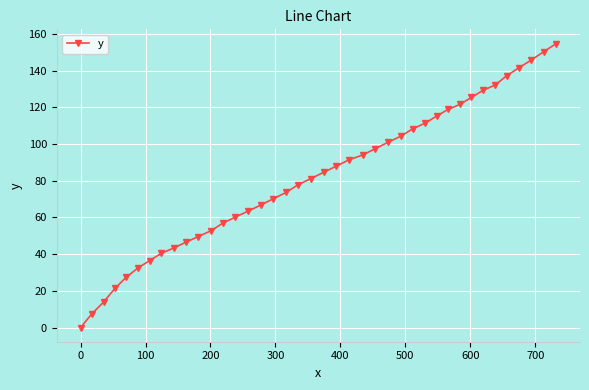

What is the value of the 22nd point from the left?

88.0